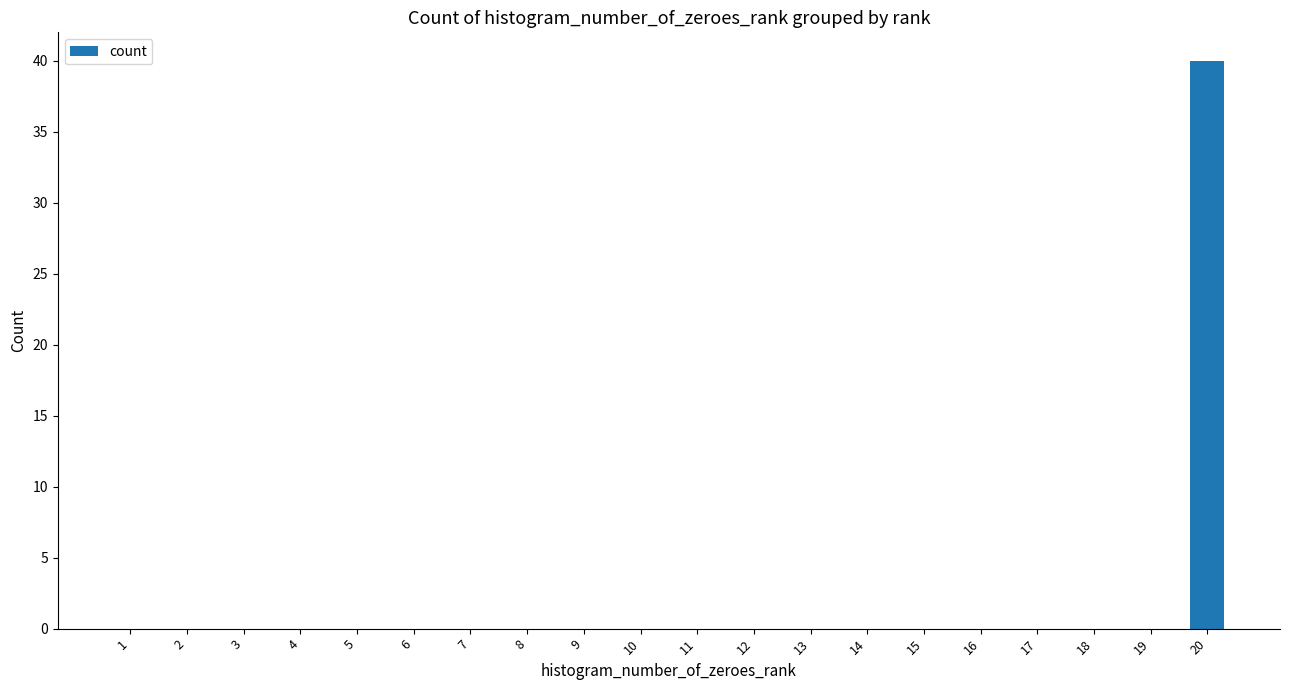

The value at 3 is 14. True or false?

False